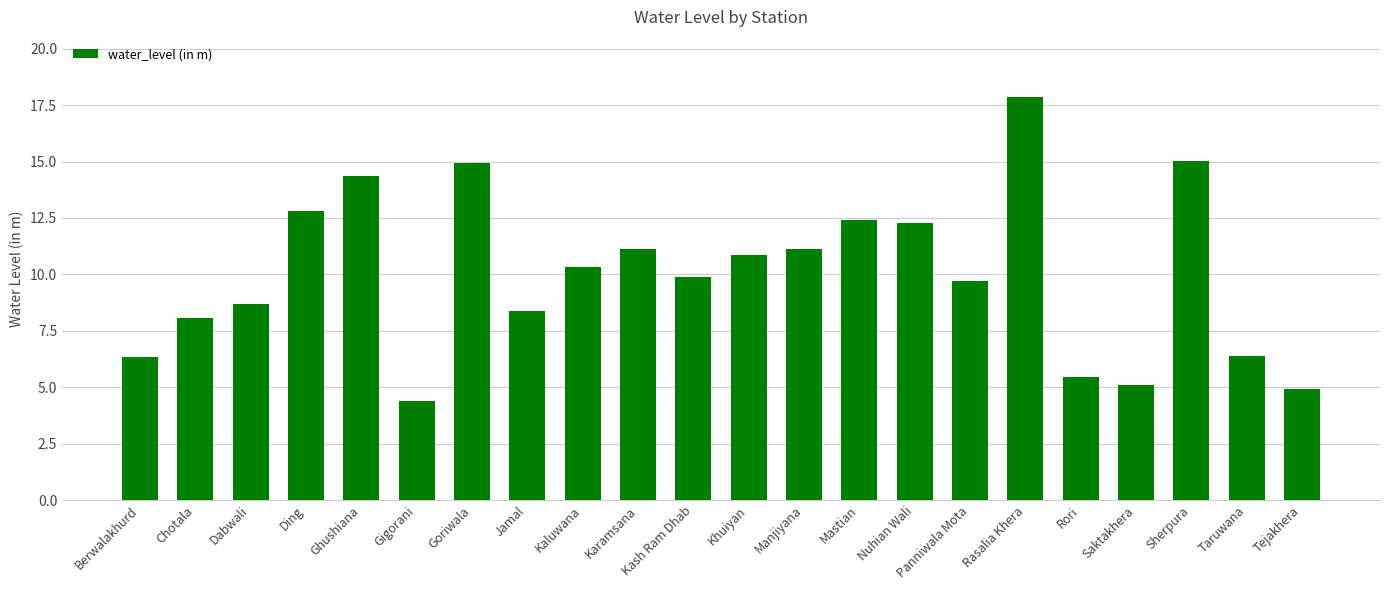

Reading left to right, what are all the values shown in this chart?

6.4	8.1	8.7	12.8	14.4	4.4	14.9	8.4	10.3	11.1	9.9	10.9	11.1	12.4	12.3	9.7	17.9	5.5	5.1	15.0	6.4	4.9